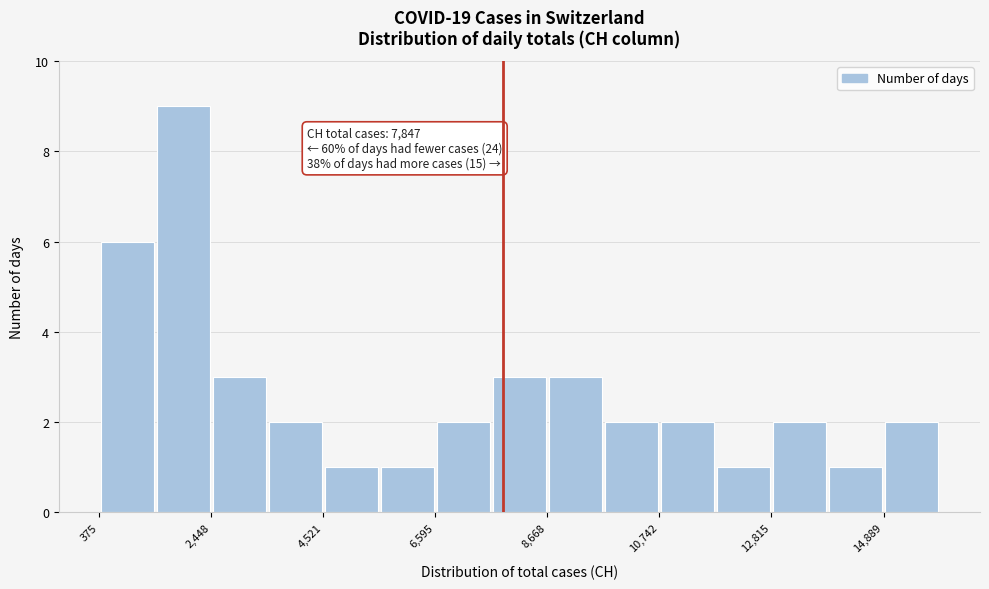

Around what value on the x-axis is the tallest bar? Give the approximate position of its centre, as read against the axis.

2000